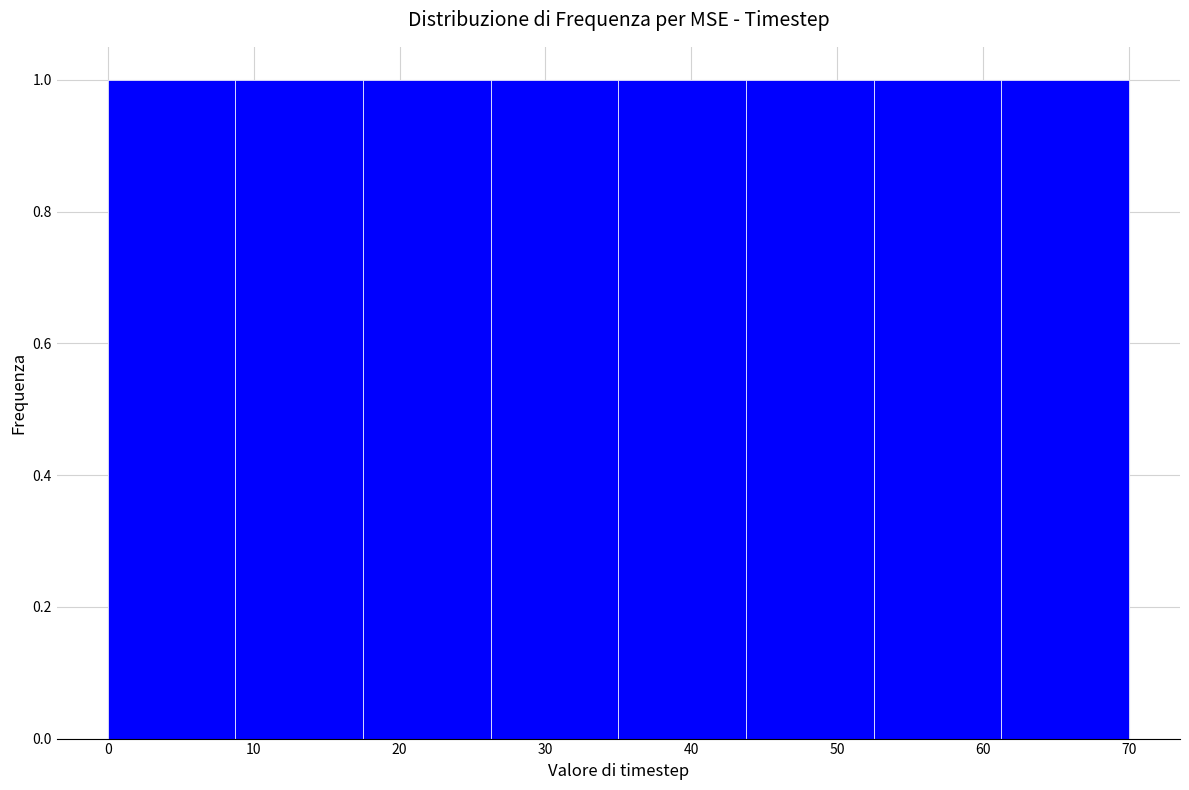

Reading left to right, list every bar in this chart as the range it spans on the x-axis followed by its height. Neither the bar edges nor the heights are printed on the chart, so give them approximately, as read against the axes.

0 to 9: 1
9 to 18: 1
18 to 26: 1
26 to 35: 1
35 to 44: 1
44 to 53: 1
53 to 61: 1
61 to 70: 1